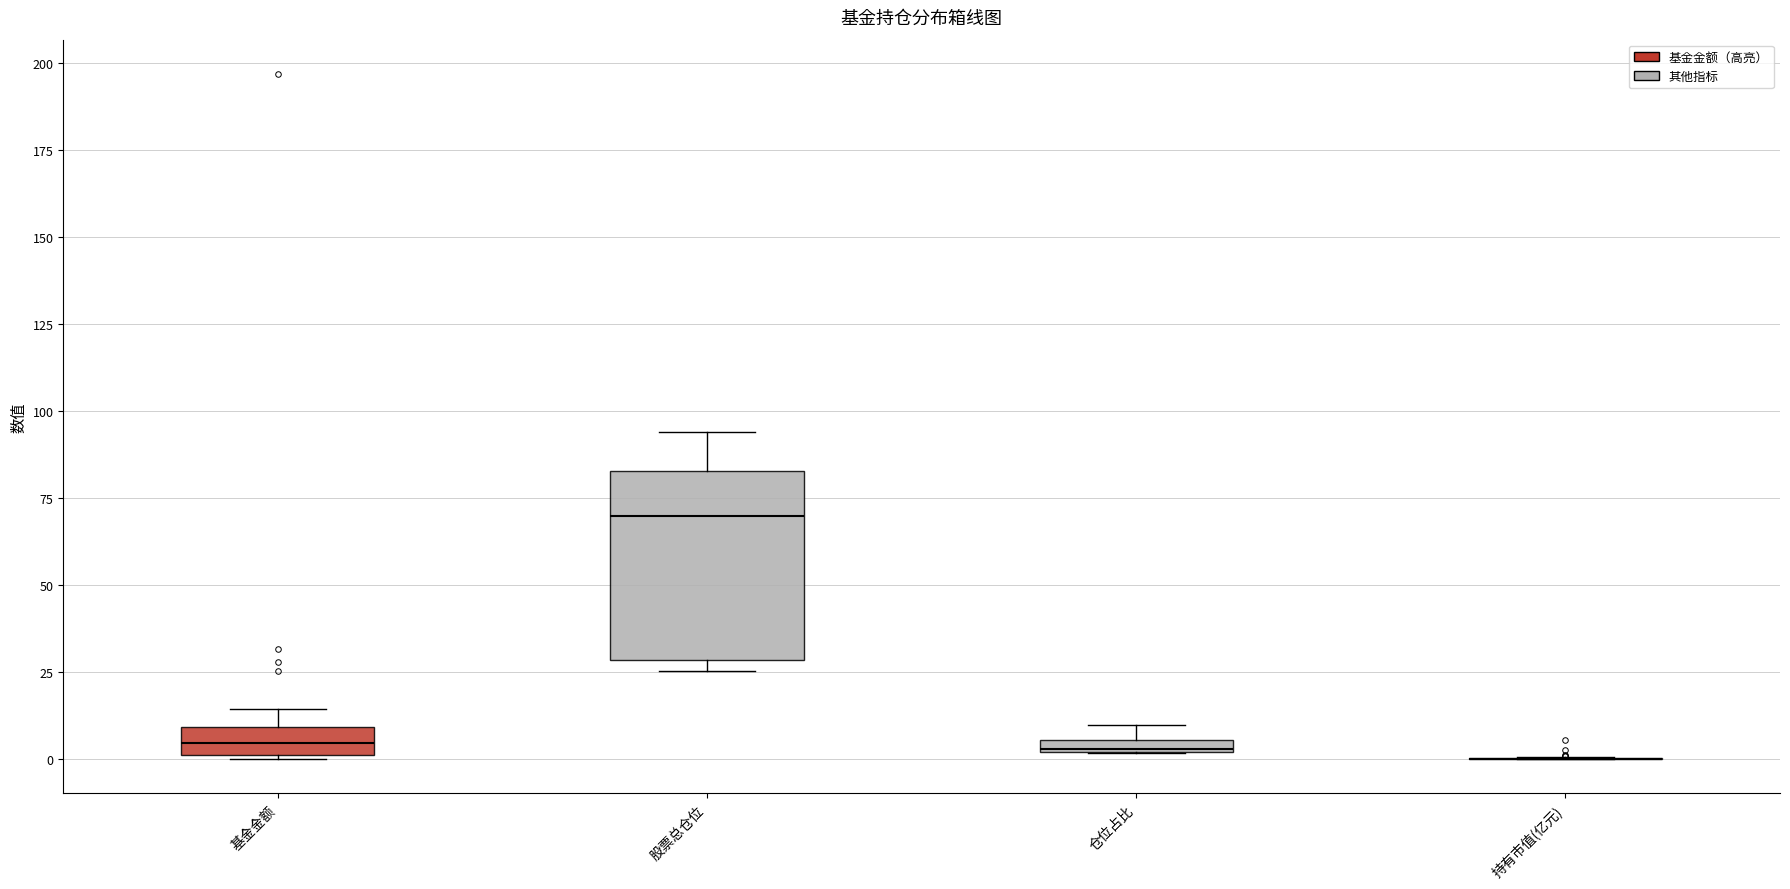

Comparing the boxes themselves (not the whiskers), which one is the tallest?

股票总仓位